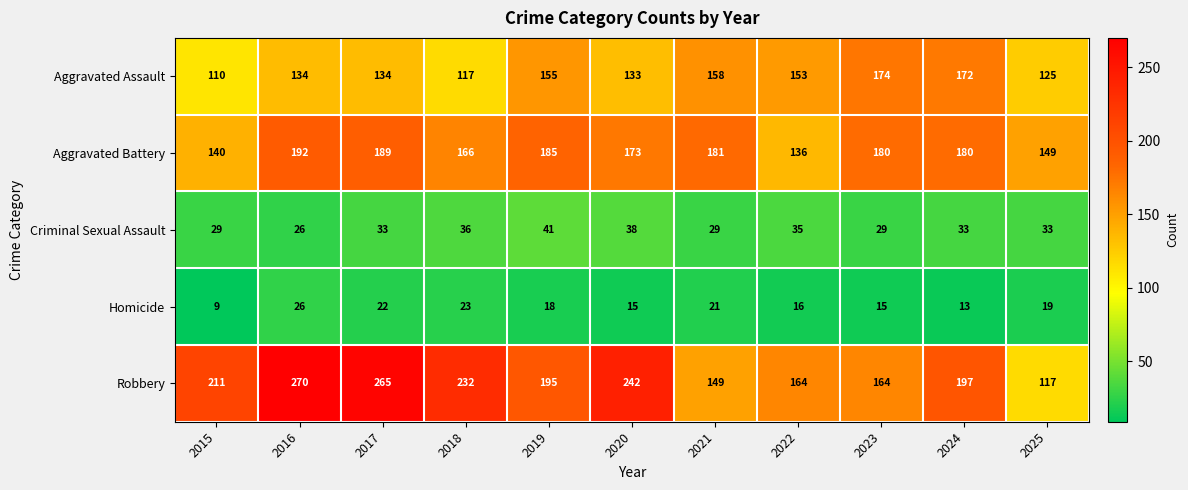

At which label does Criminal Sexual Assault reach its minimum?

2016